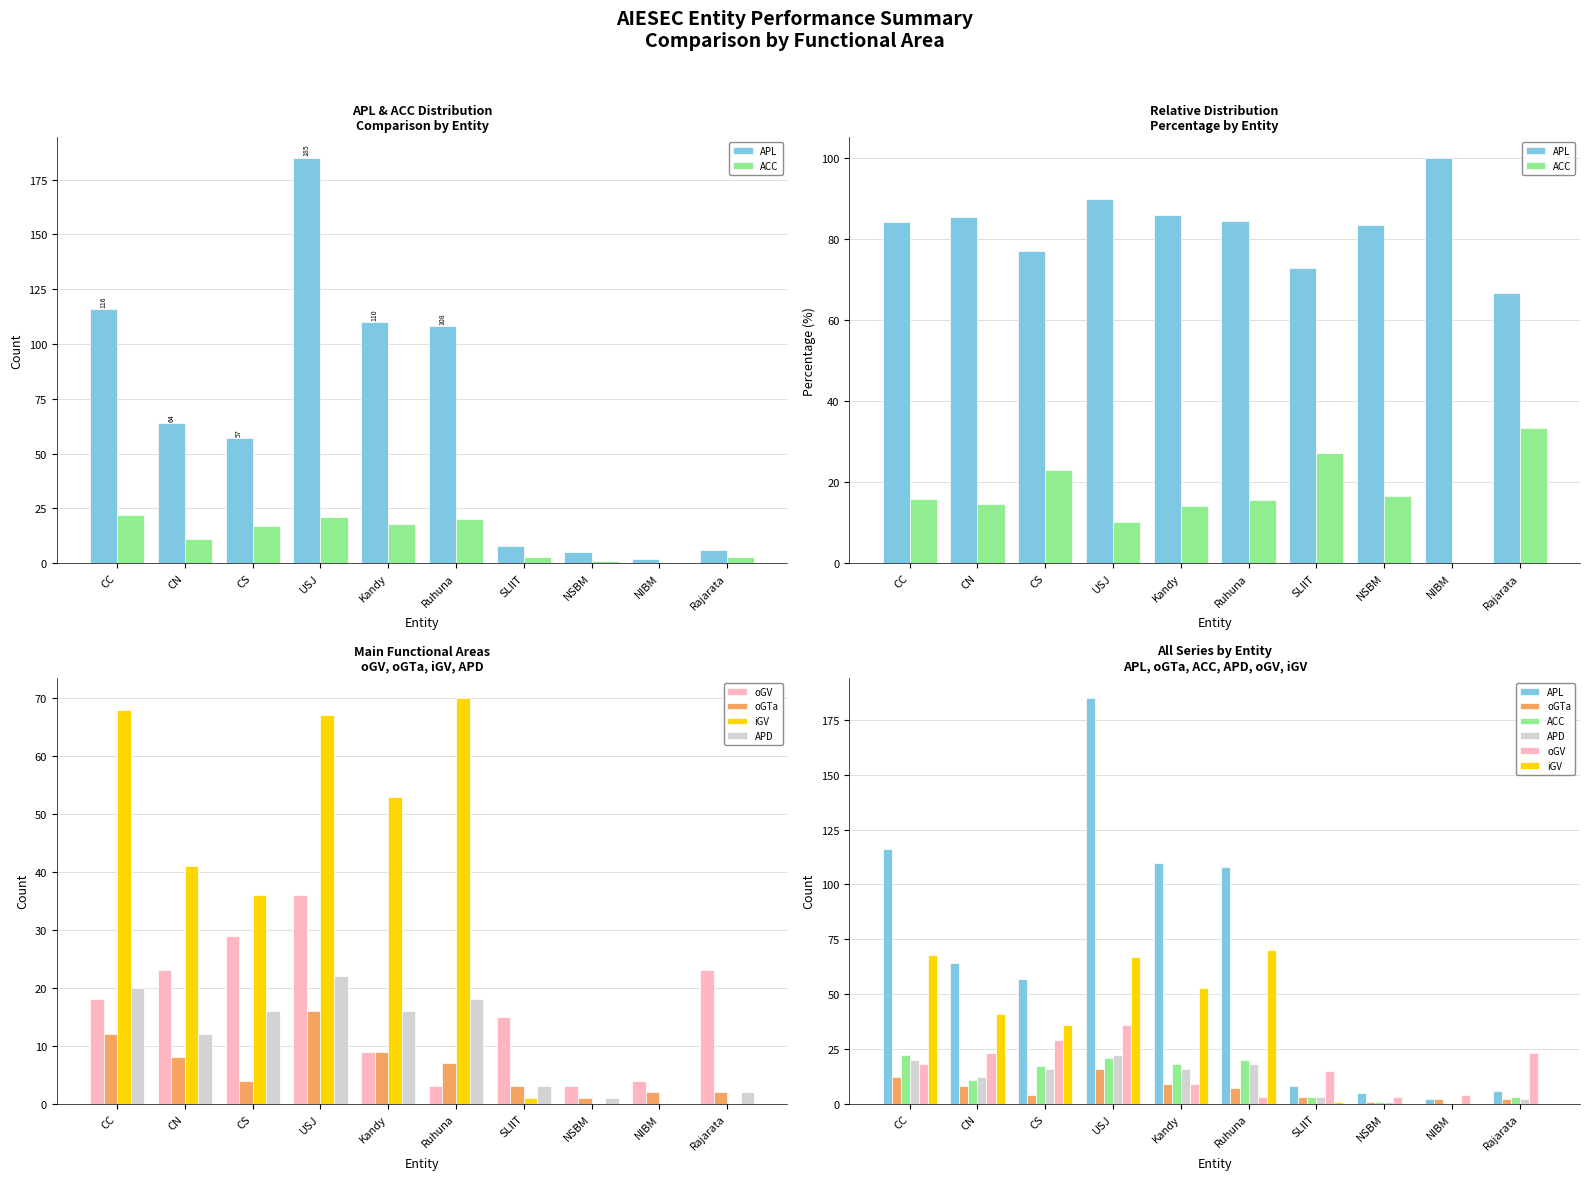

At which category is the sum across all series the highest?

USJ